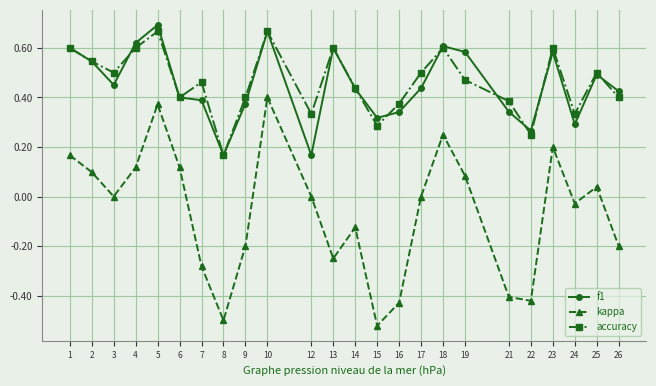

Which series has the largest range (max minus min)?

kappa